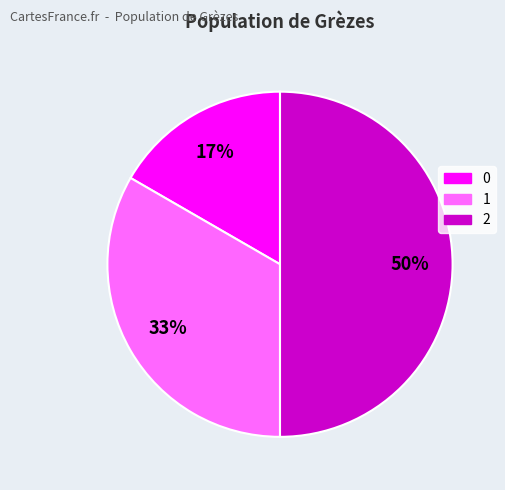

Is the sum of 1 and 2 greater than half?

Yes